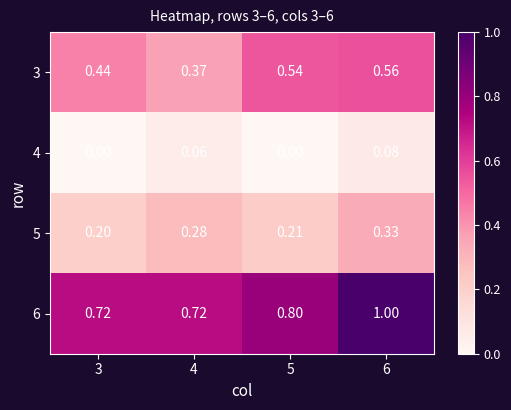

Is the value of 4 at 4 greater than the value of 3 at 5?

No